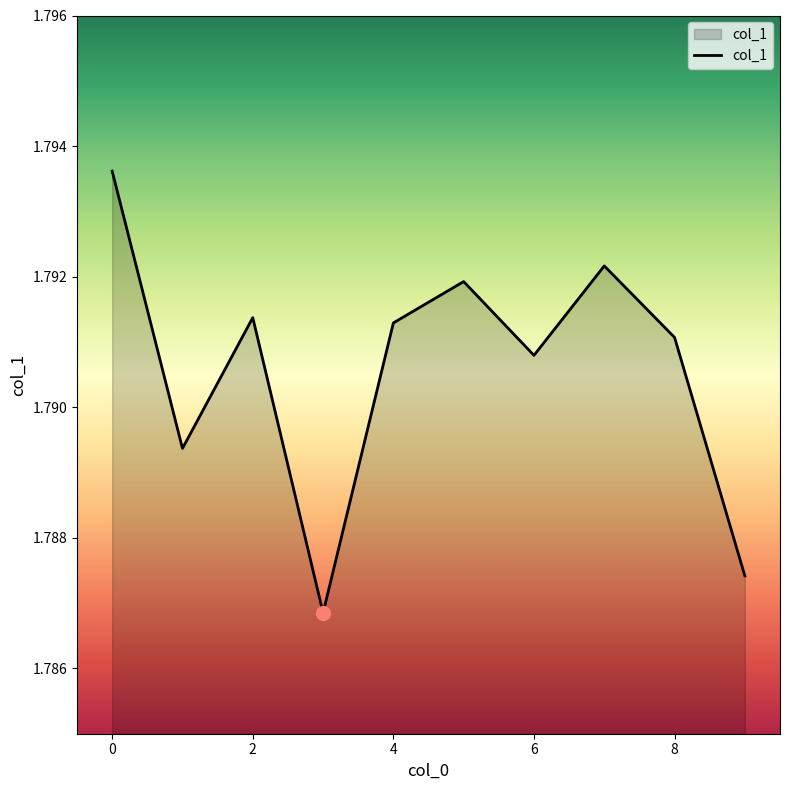

How many values are between 1 and 2?

10